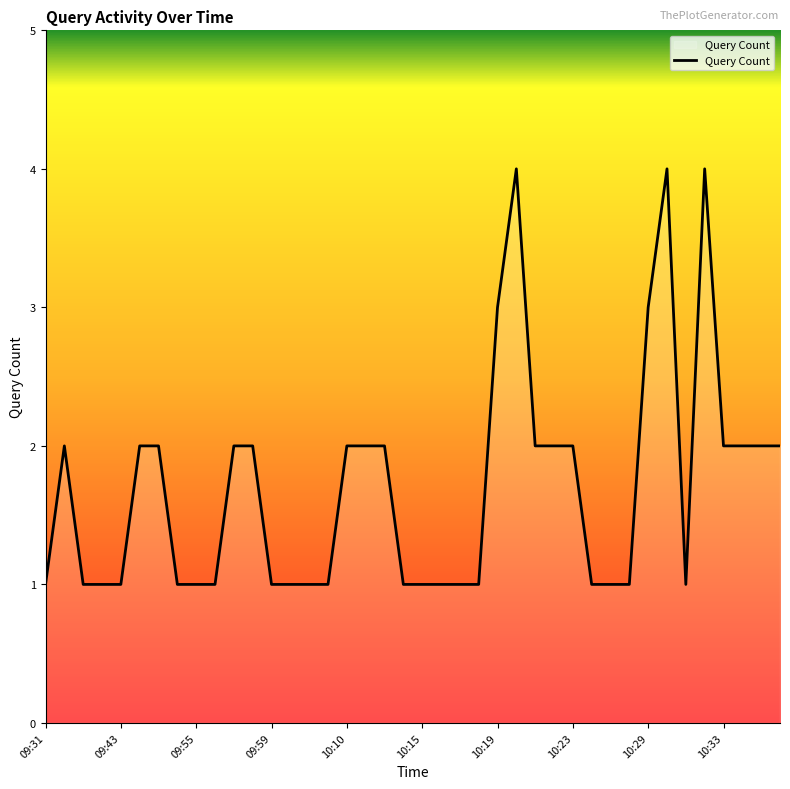

Does the chart display data point markers on the line(s)?

No